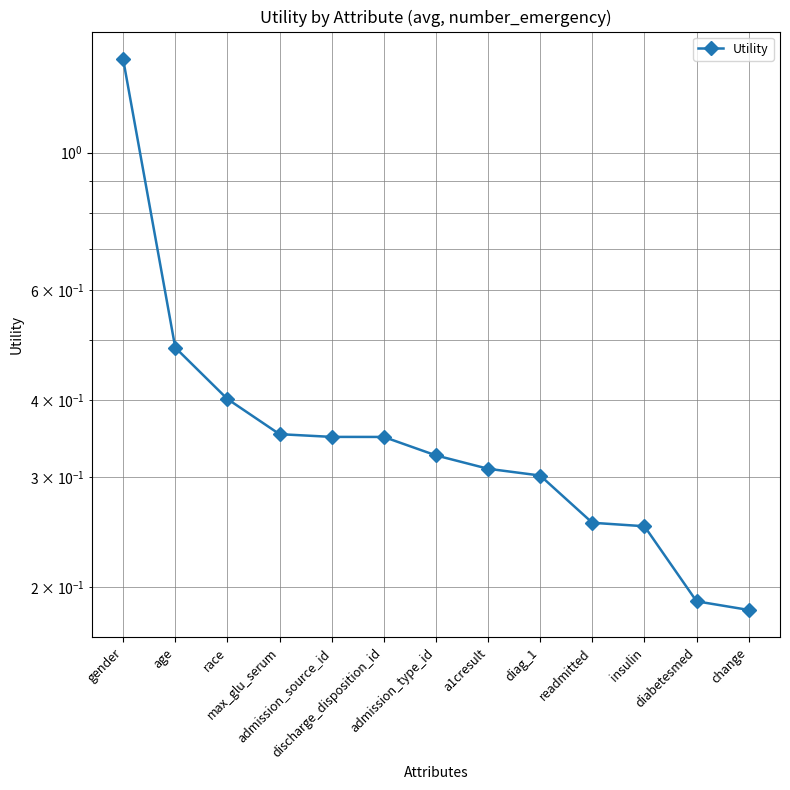

At which category does the chart reach its peak across all series?

gender